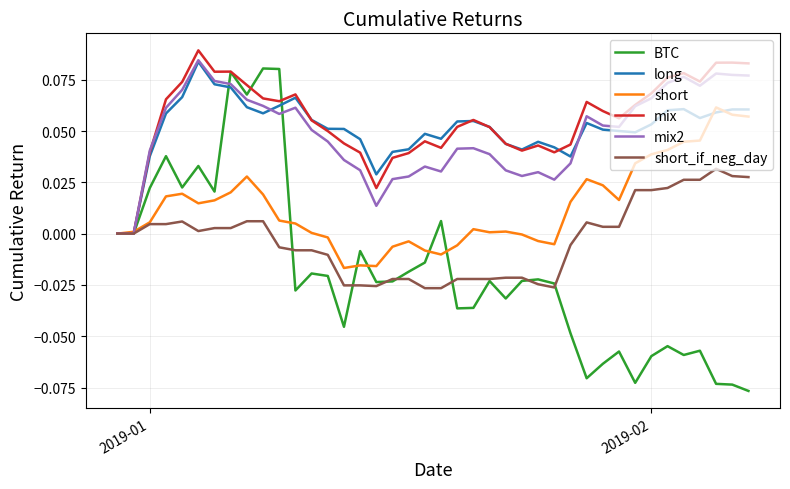

What are all the series names shown in the legend?

BTC, long, short, mix, mix2, short_if_neg_day